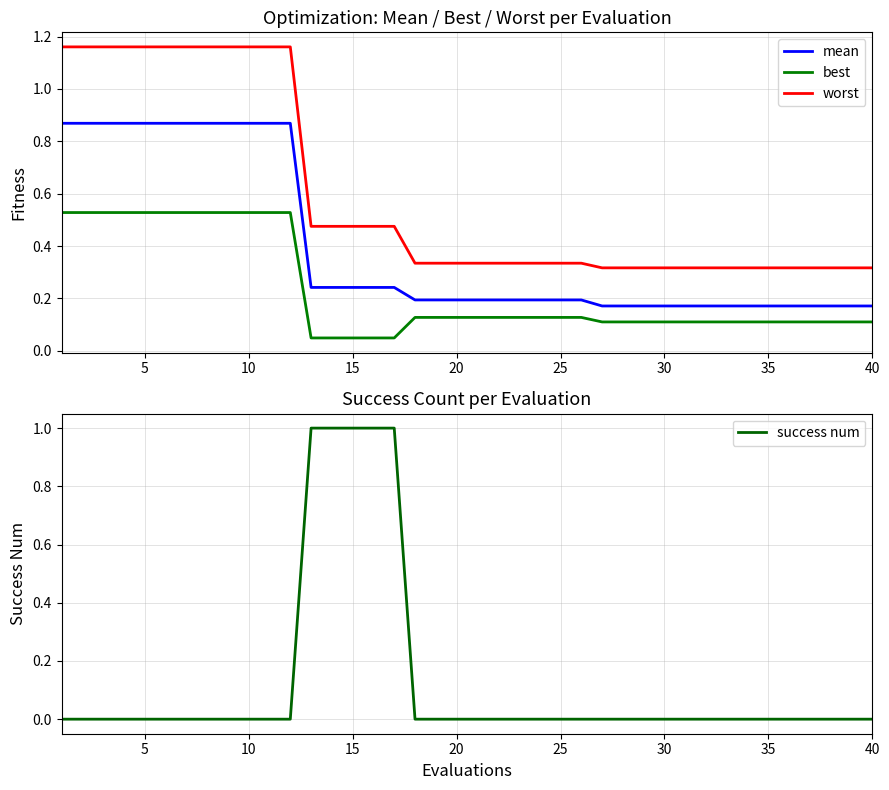

Is it true that best equals 0.9 at 10?

False